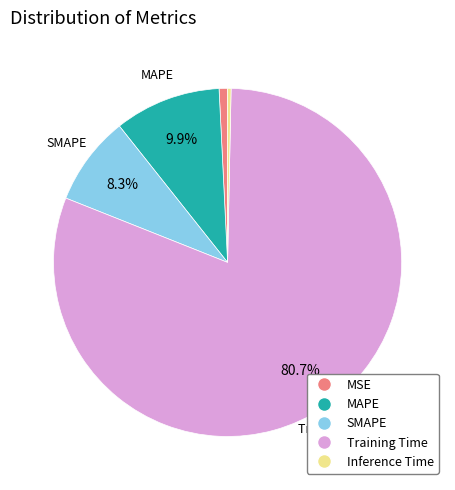

What is the largest slice in the pie chart?

Training Time